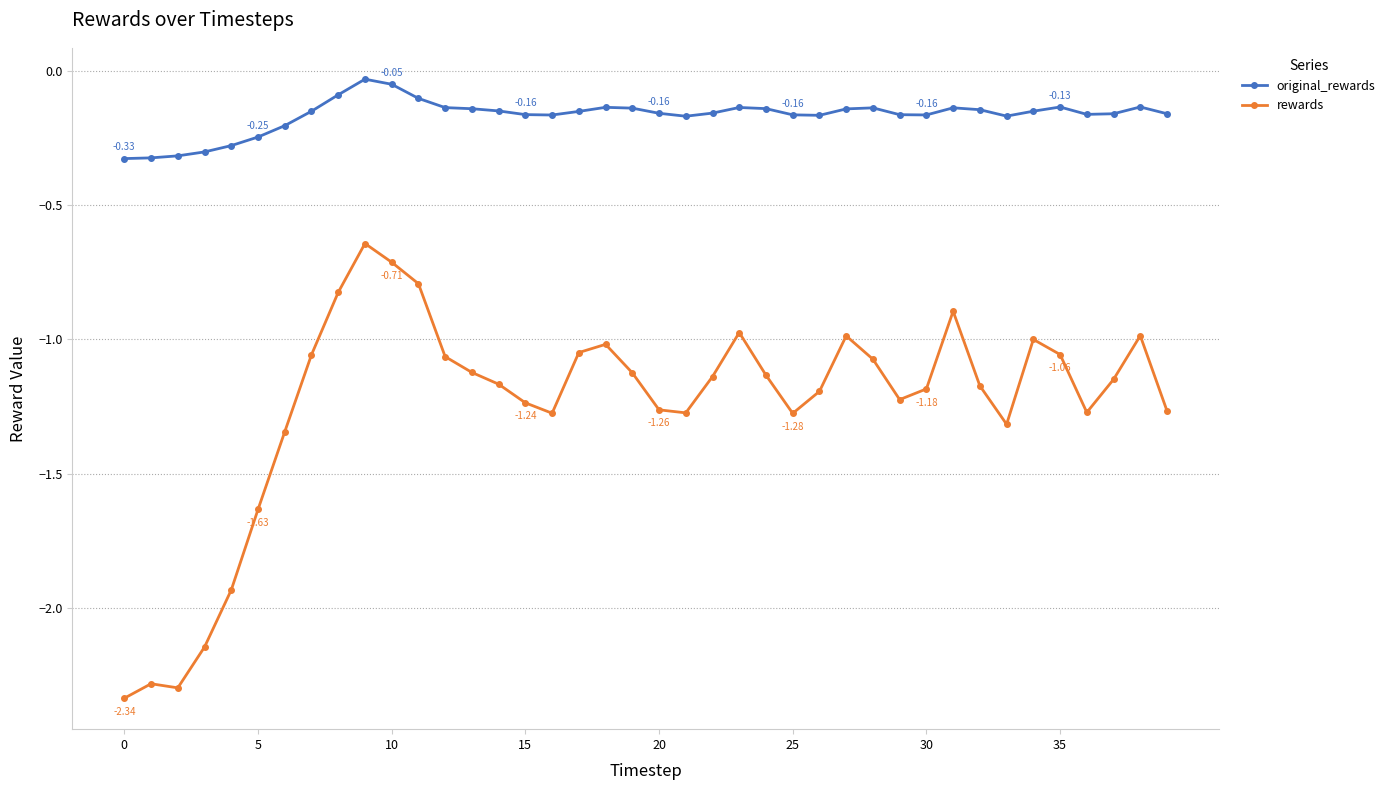

True or false: rewards has more than 1 points higher than both neighbors.

True